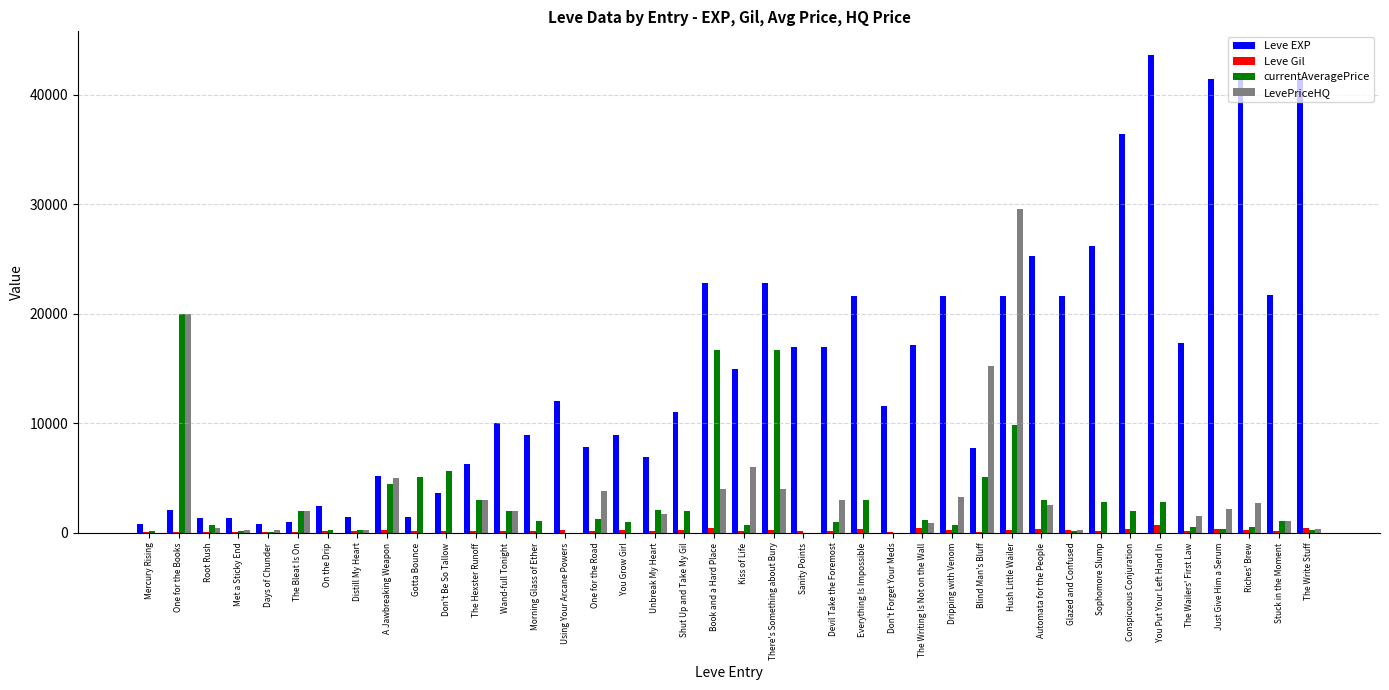

What value does the currentAveragePrice series have at Riches' Brew?

528.1